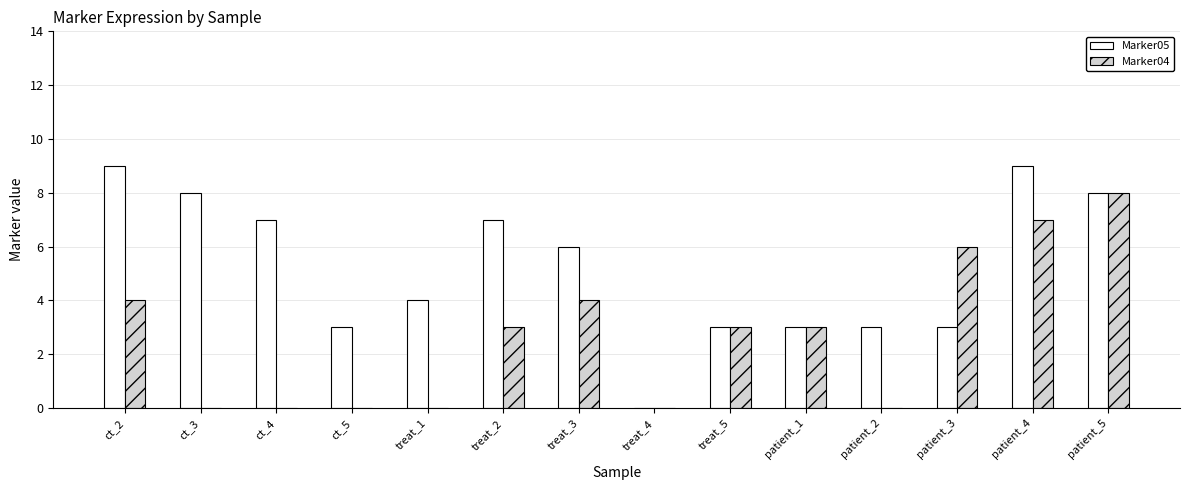

What is the total value across all series at ct_2?

13